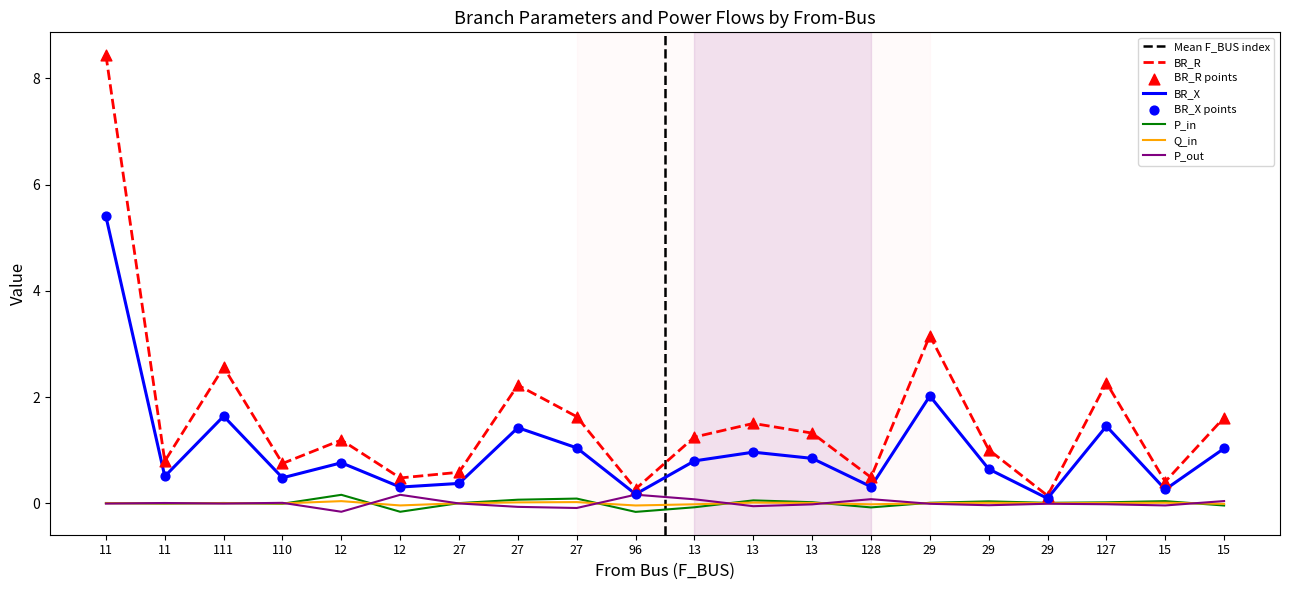

At how many categories does at least one series exceed 4?

1